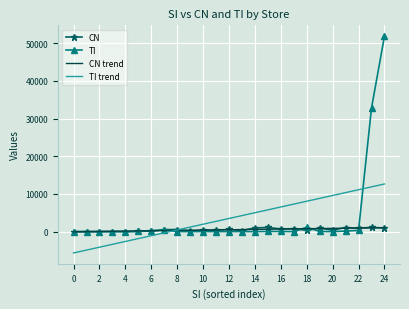

Which series has the widest spread of values?

TI